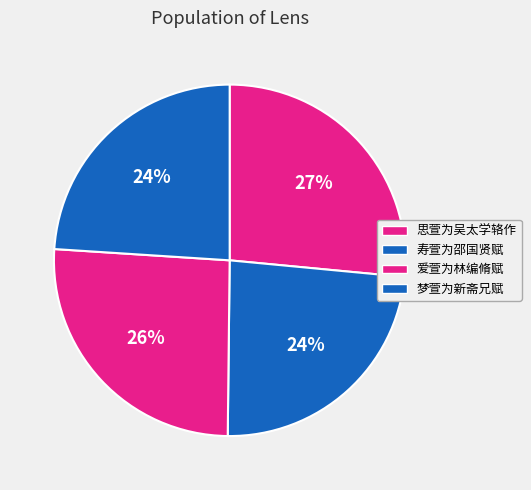

Count the number of slices in the pie.

4